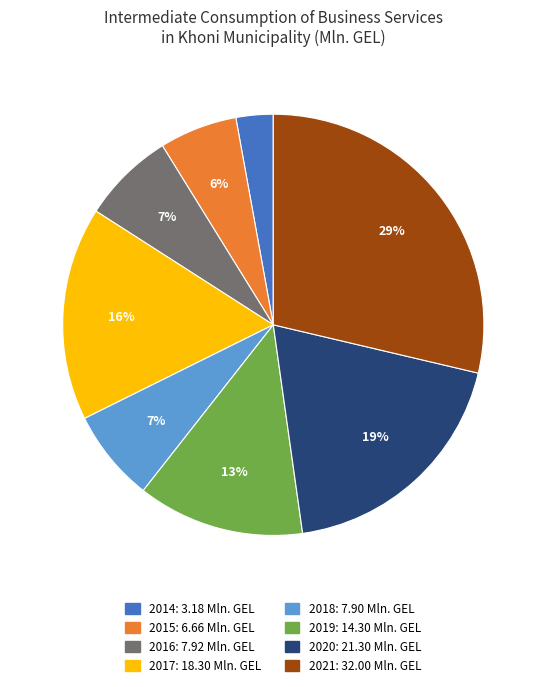

To the nearest percent, what is the average slice percentage?

12%